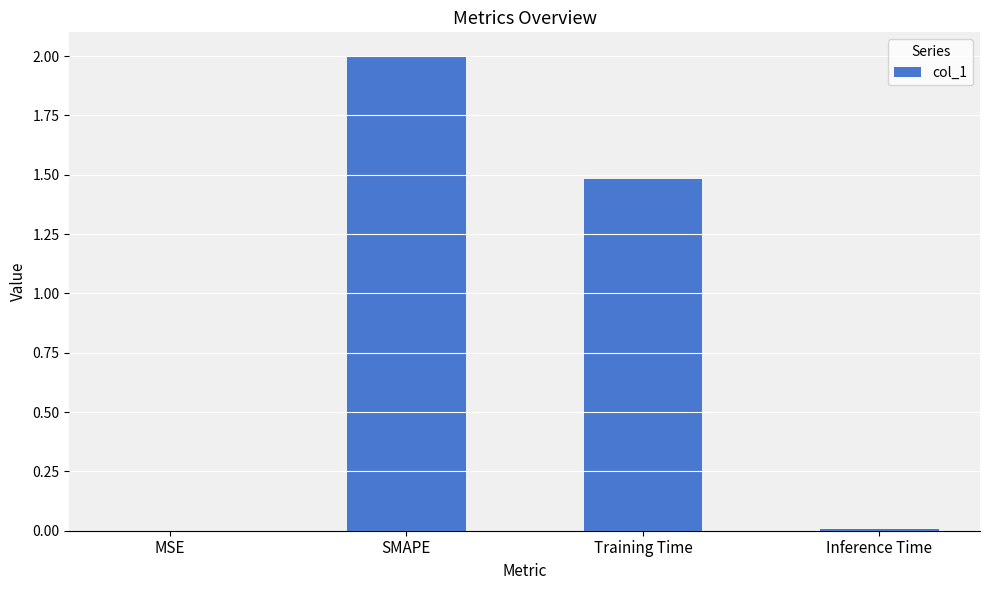

At which label is the value closest to 1?

Training Time